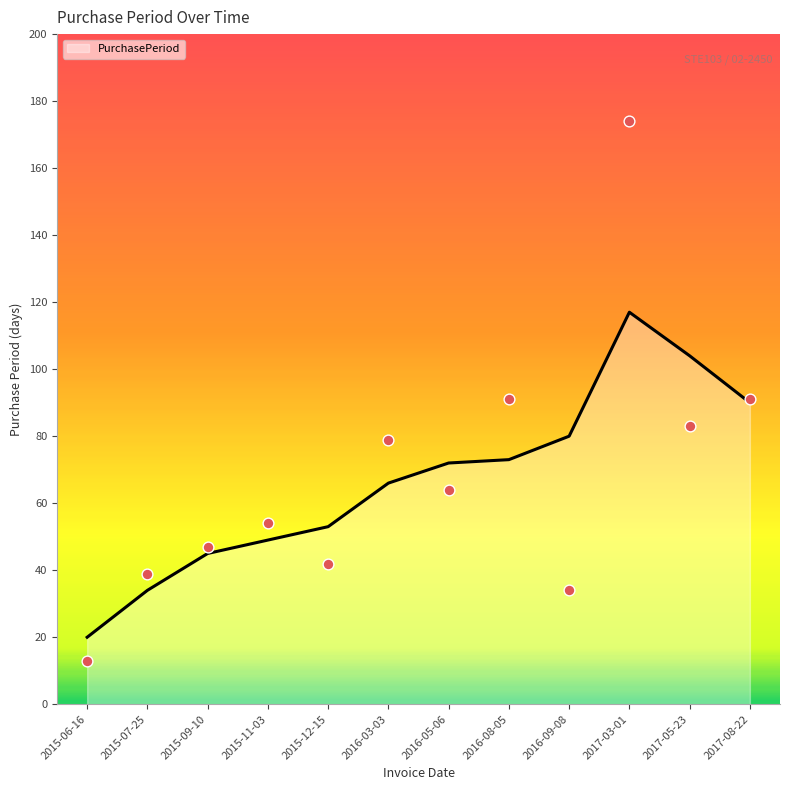

Which has a higher value, 2017-08-22 or 2016-03-03?

2017-08-22